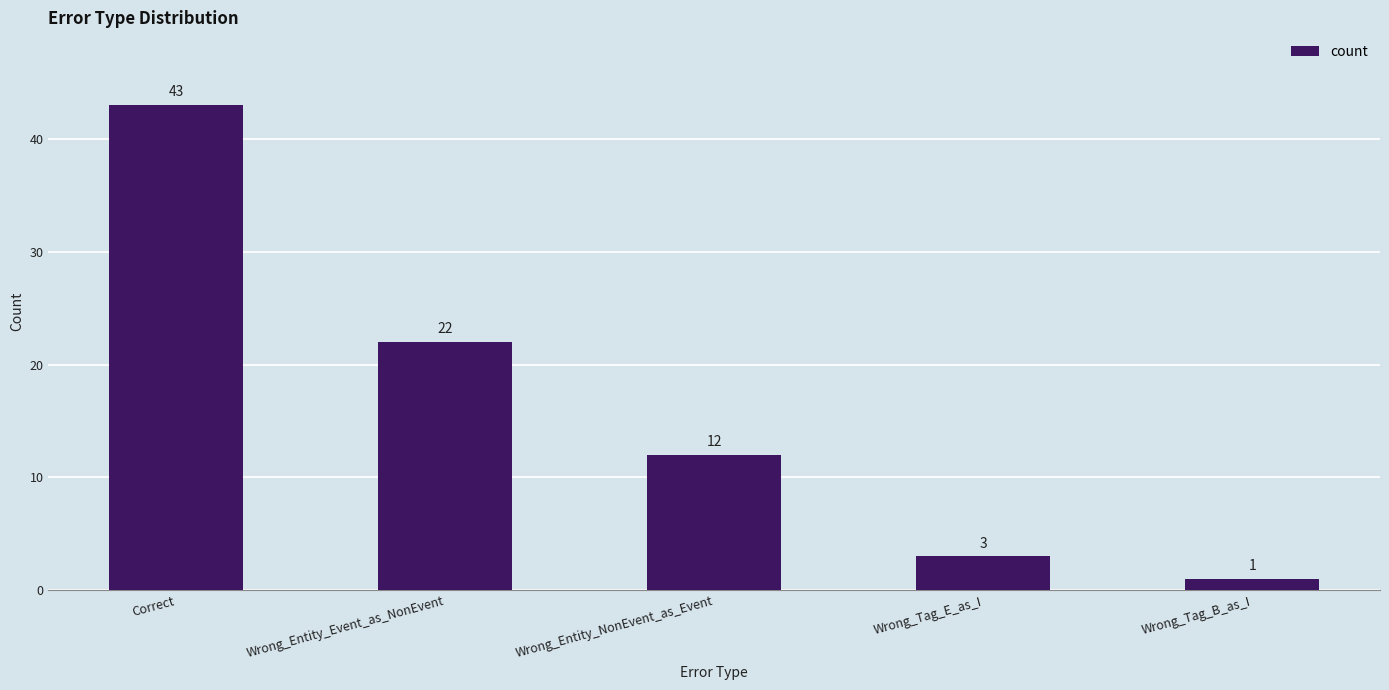

What position from the right is Correct?

5